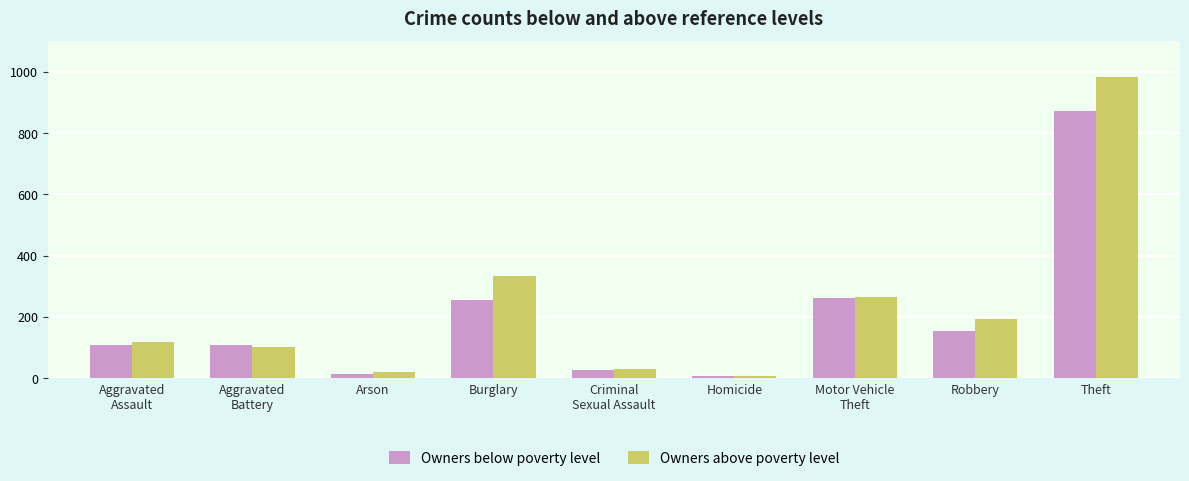

The Owners below poverty level series shows 410 at Burglary. True or false?

False